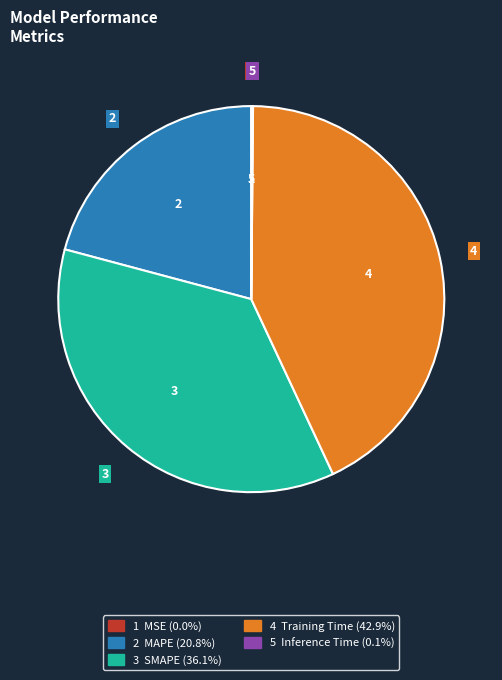

Does any single category account for the majority?

No